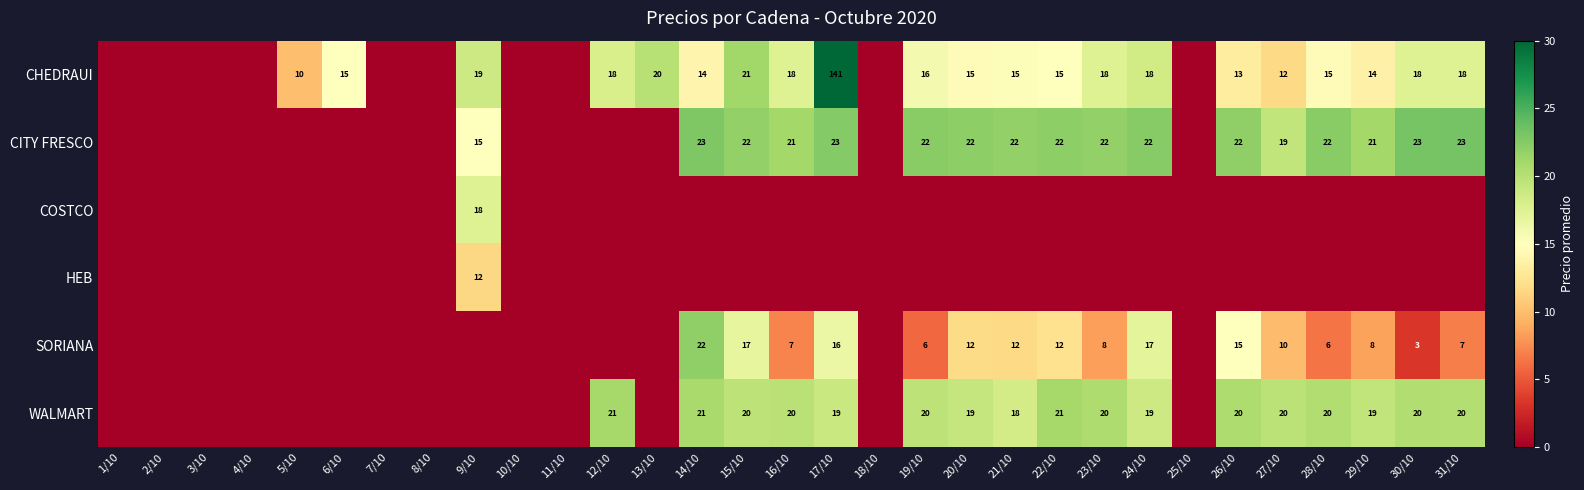

The value of WALMART at 30/10 is 29. True or false?

False